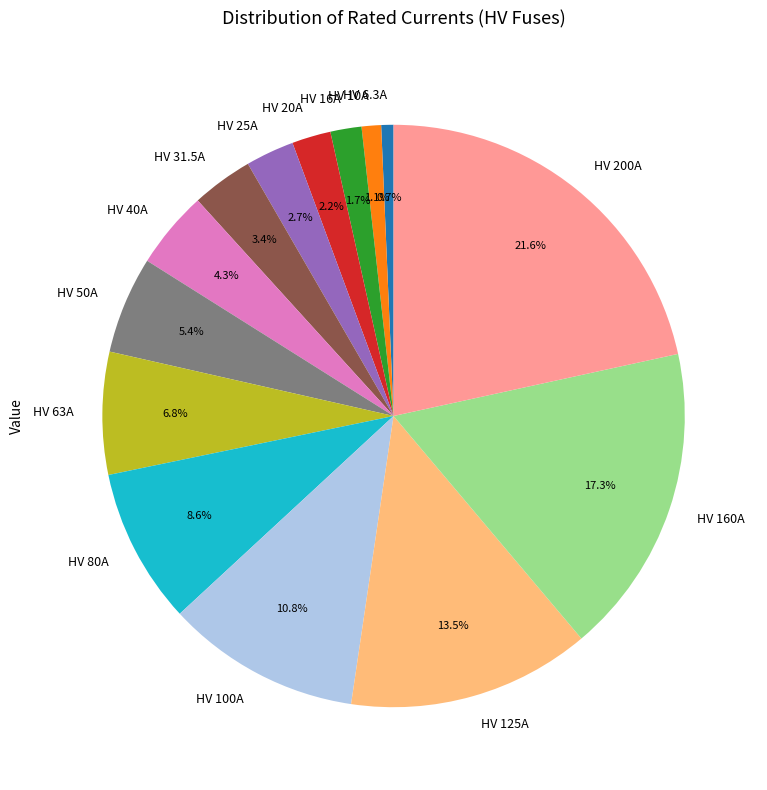

Does HV 10A account for over 50% of the chart?

No